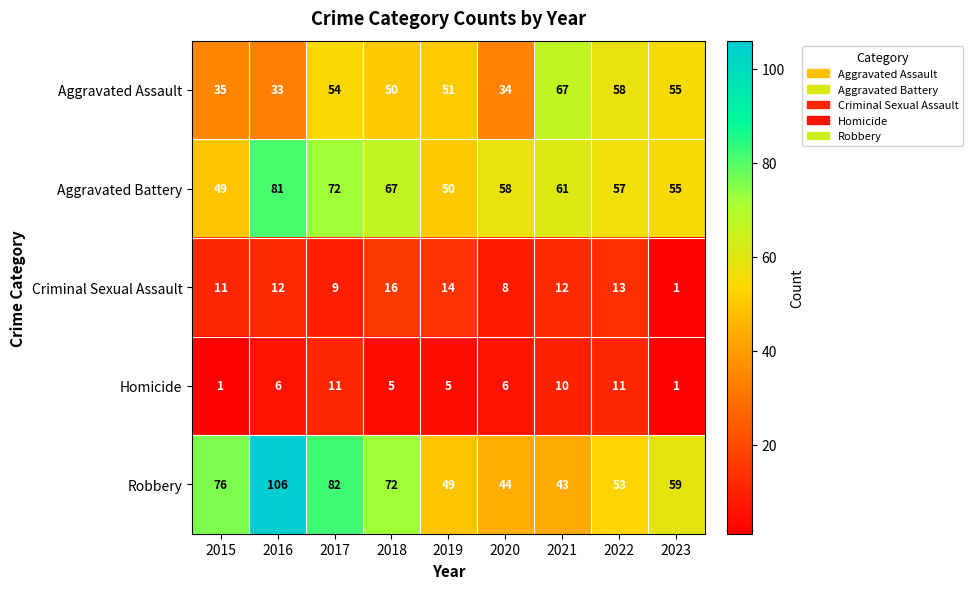

Rank the series at 2021 from lowest to highest value.

Homicide, Criminal Sexual Assault, Robbery, Aggravated Battery, Aggravated Assault